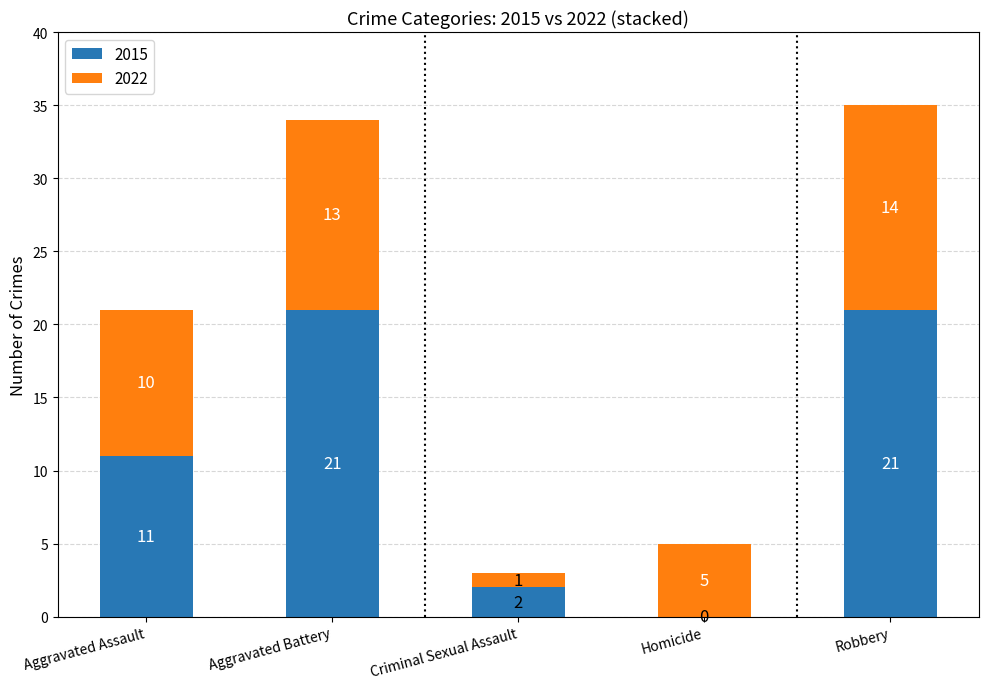

How many distinct data groups are displayed?

2